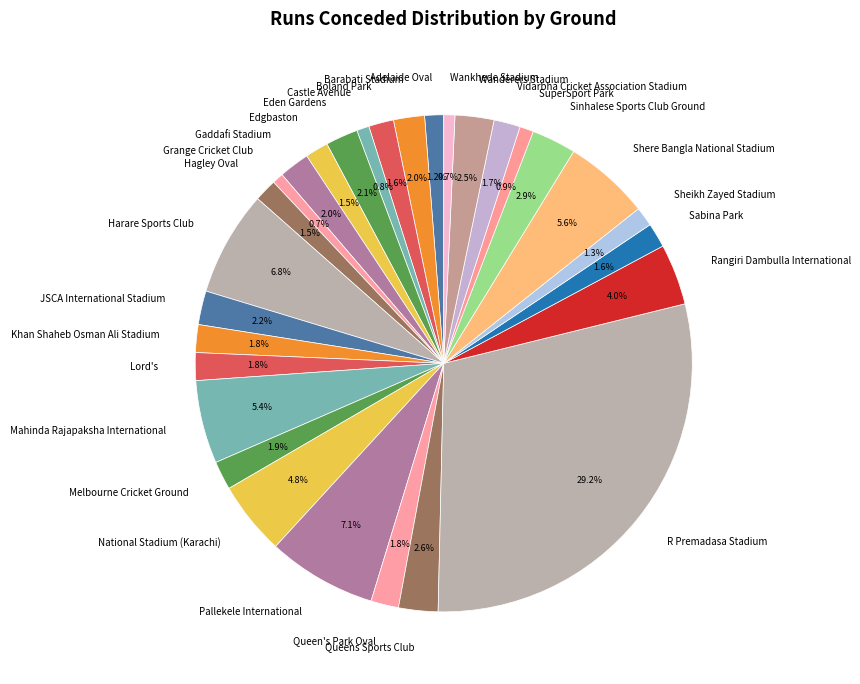

Is the sum of Queens Sports Club and National Stadium (Karachi) greater than half?

No